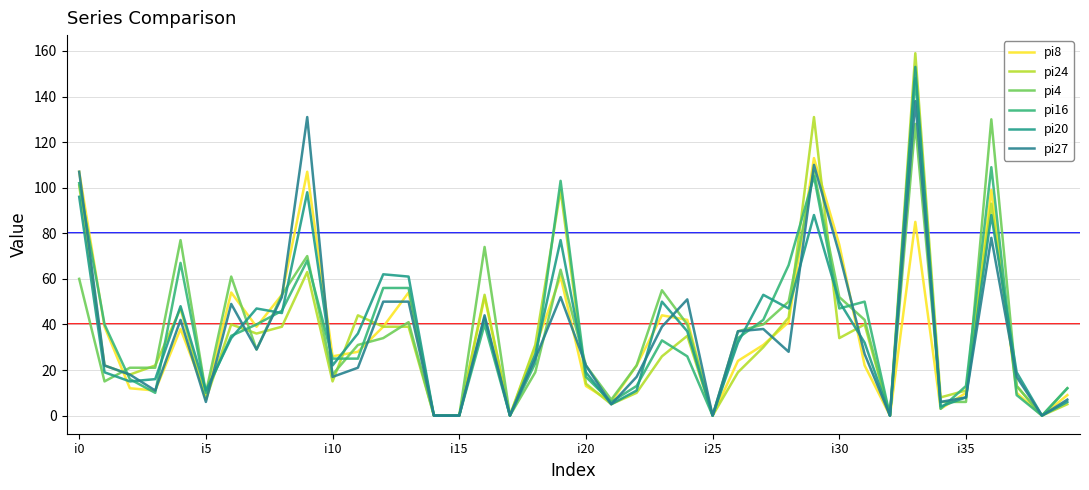

Reading left to right, transcribe all the data shown in this chart.

pi8: 107	39	12	11	38	9	54	39	53	107	26	28	39	54	0	0	52	0	30	61	13	6	22	44	42	0	24	31	41	113	75	22	0	85	3	10	99	10	0	9
pi24: 101	22	18	22	47	7	40	36	39	63	15	44	39	39	0	0	53	0	31	99	14	5	10	26	35	0	19	30	43	131	34	40	0	159	8	11	93	13	0	5
pi4: 60	15	21	21	77	10	61	29	53	70	18	31	34	41	0	0	74	0	19	64	22	7	22	55	40	0	37	40	50	107	52	42	0	128	6	6	130	13	0	12
pi16: 102	40	16	10	67	10	35	40	46	68	25	25	56	56	0	0	40	0	23	103	17	6	13	33	26	0	34	42	66	105	47	50	0	148	3	13	109	9	0	12
pi20: 96	19	15	16	48	11	34	47	45	98	22	36	62	61	0	0	43	0	27	77	19	5	11	50	37	0	32	53	47	88	50	32	0	153	4	8	88	19	0	6
pi27: 107	22	18	11	42	6	49	29	52	131	17	21	50	50	0	0	44	0	25	52	22	5	17	39	51	0	37	38	28	110	71	27	0	138	6	8	78	17	0	7